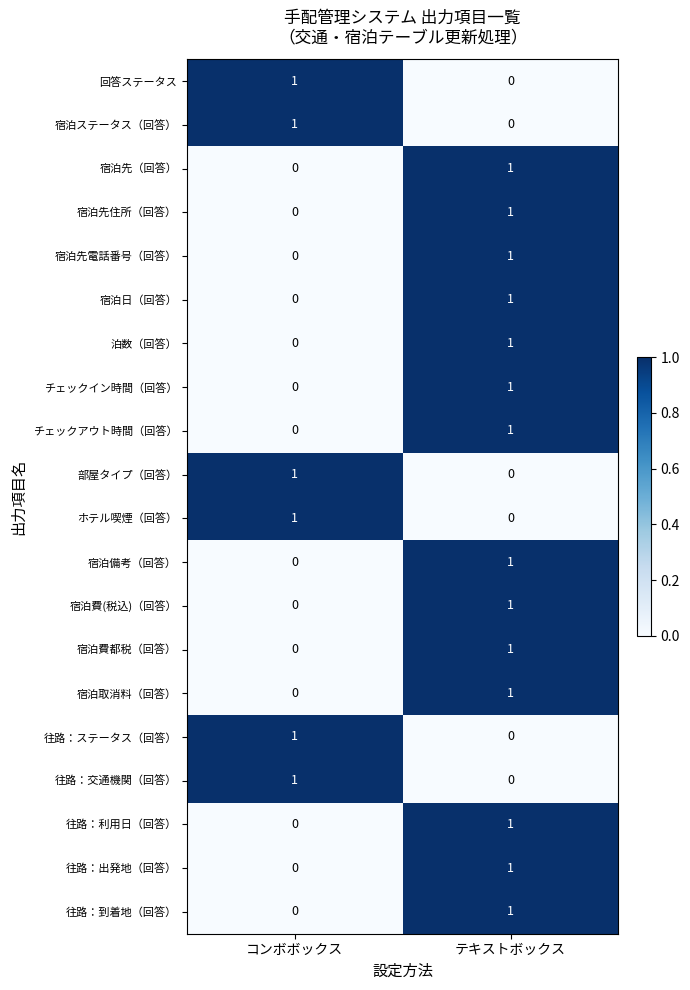

The チェックイン時間（回答） series shows 0 at コンボボックス. True or false?

True